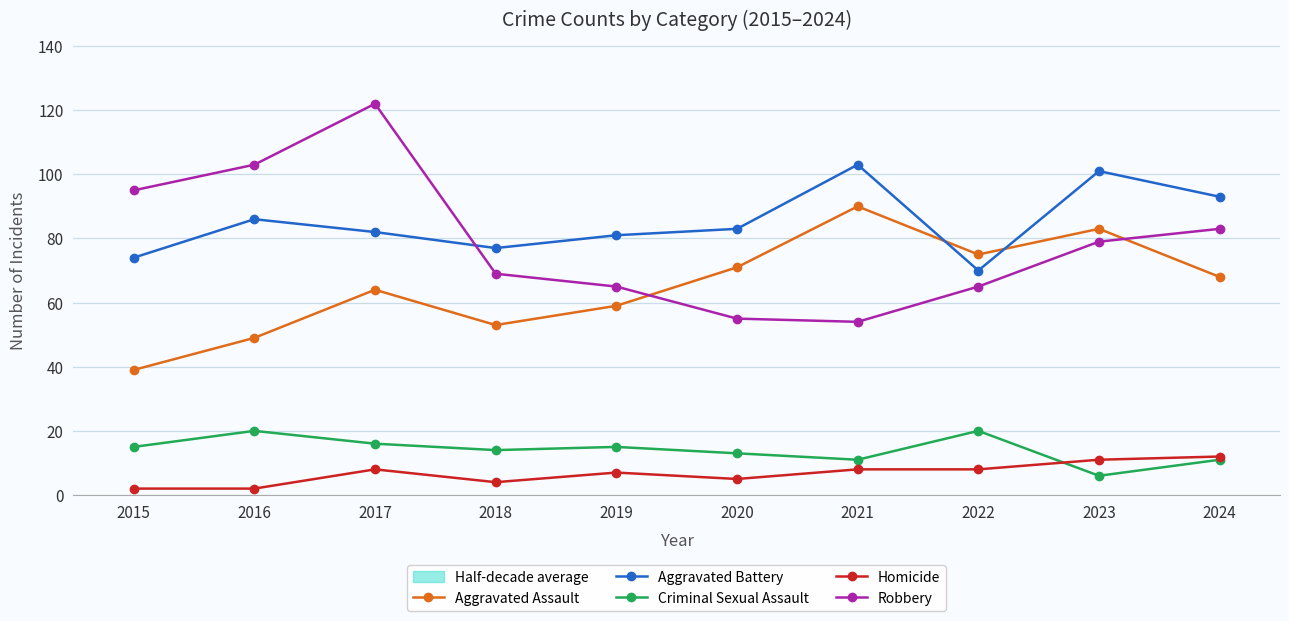

Reading left to right, extract all data points from this chart.

Aggravated Assault: 2015=39	2016=49	2017=64	2018=53	2019=59	2020=71	2021=90	2022=75	2023=83	2024=68
Aggravated Battery: 2015=74	2016=86	2017=82	2018=77	2019=81	2020=83	2021=103	2022=70	2023=101	2024=93
Criminal Sexual Assault: 2015=15	2016=20	2017=16	2018=14	2019=15	2020=13	2021=11	2022=20	2023=6	2024=11
Homicide: 2015=2	2016=2	2017=8	2018=4	2019=7	2020=5	2021=8	2022=8	2023=11	2024=12
Robbery: 2015=95	2016=103	2017=122	2018=69	2019=65	2020=55	2021=54	2022=65	2023=79	2024=83